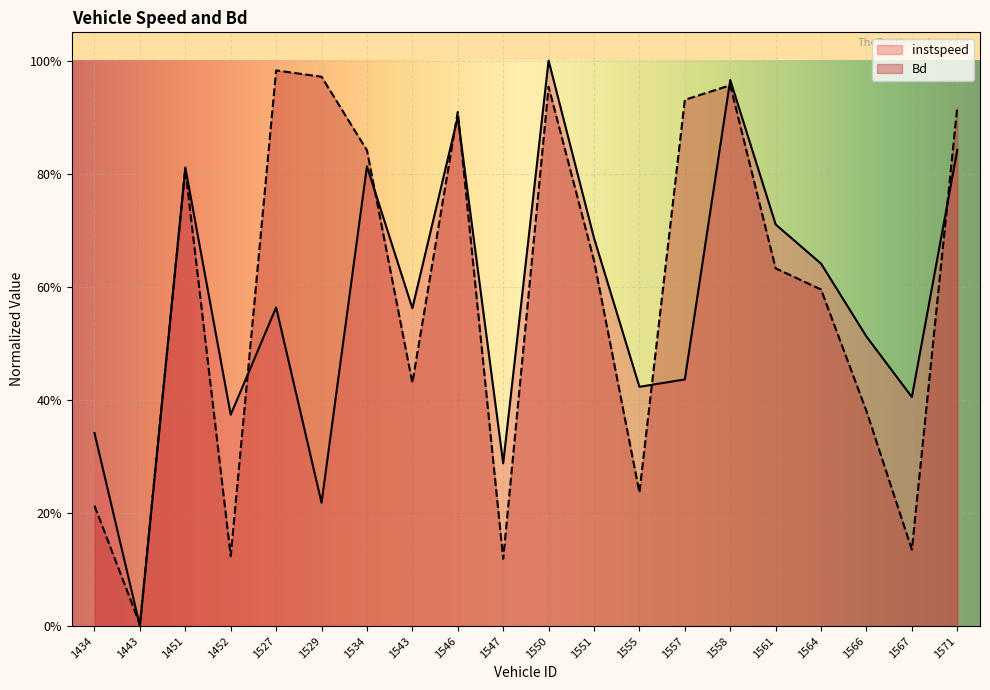

List the labels in order of instspeed value, smallest first.

1443, 1529, 1547, 1434, 1452, 1567, 1555, 1557, 1566, 1543, 1527, 1564, 1551, 1561, 1451, 1534, 1571, 1546, 1558, 1550